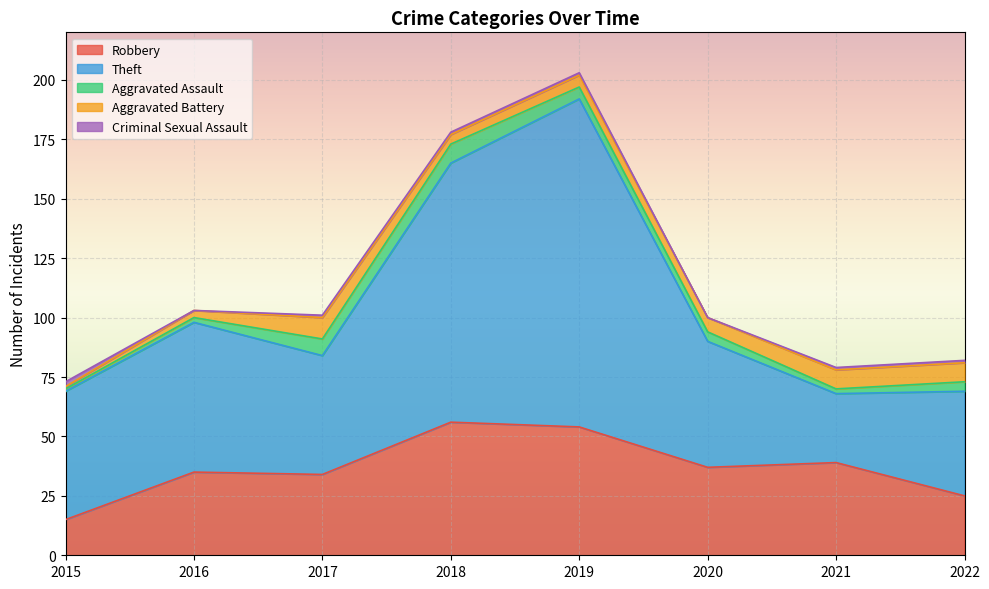

True or false: Aggravated Assault has a value of 4 at 2022.

True